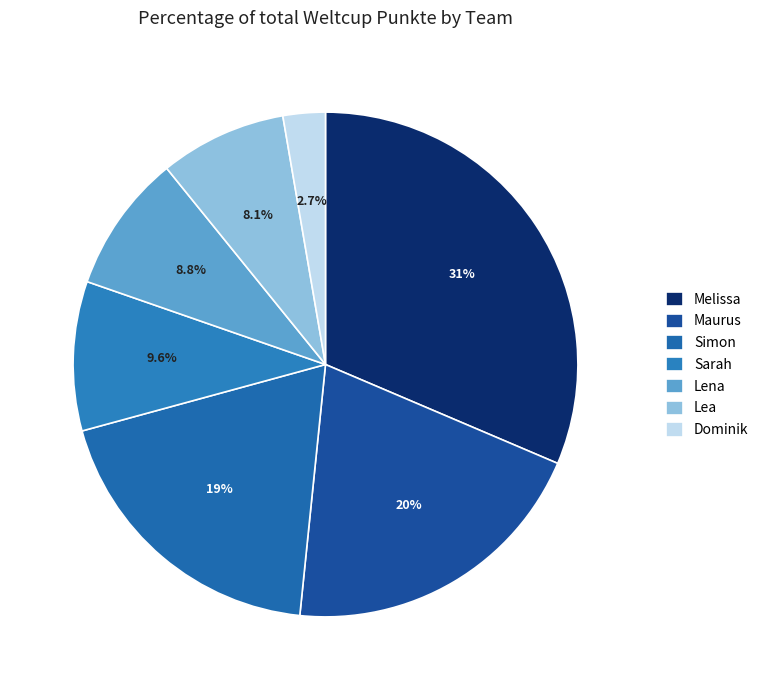

To the nearest percent, what percentage of the pie is Sarah?

10%